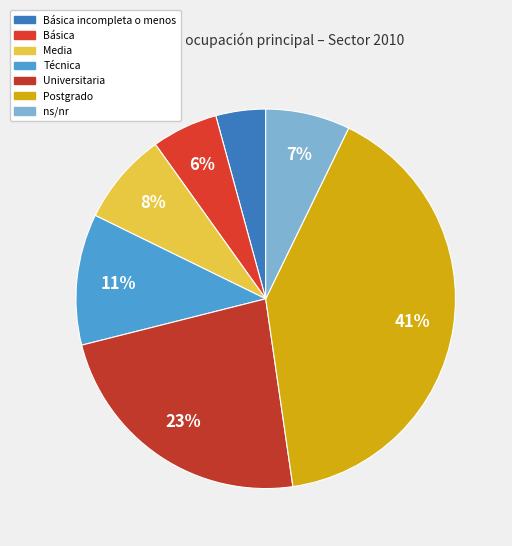

How many slices are in this pie chart?

7